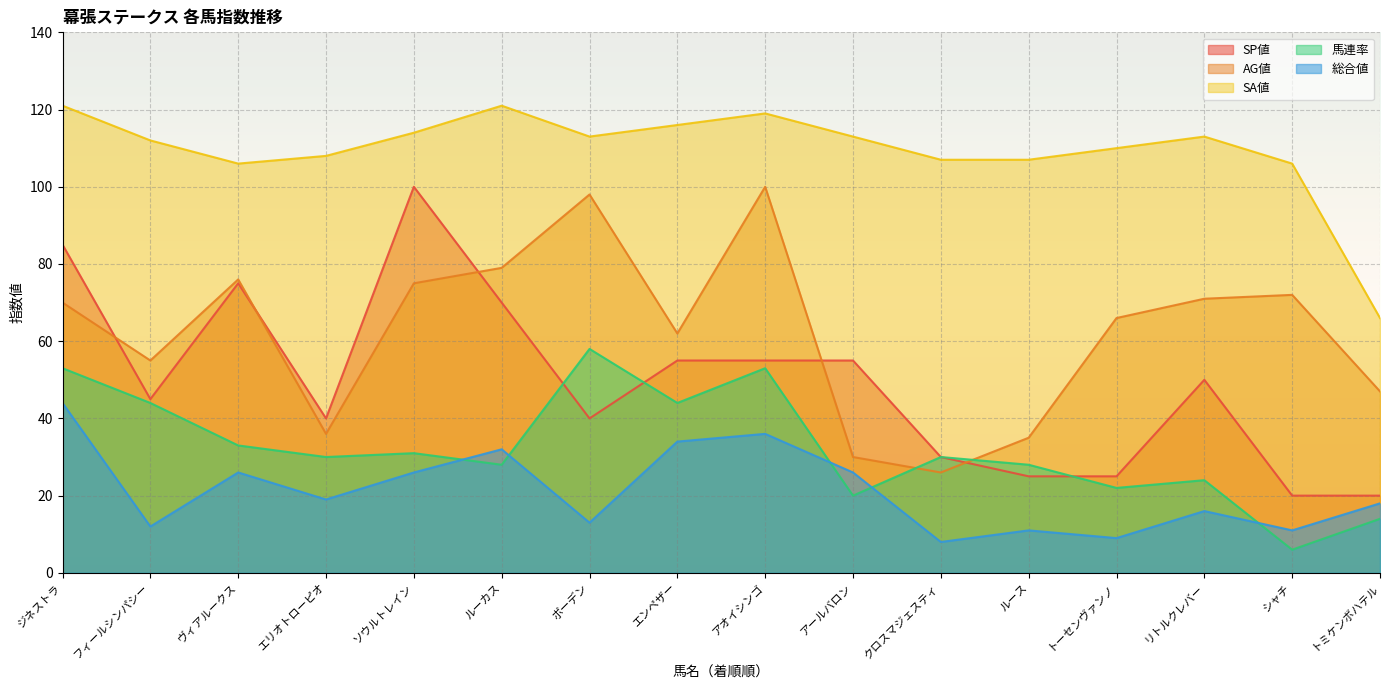

What is the maximum value shown in the chart?

121